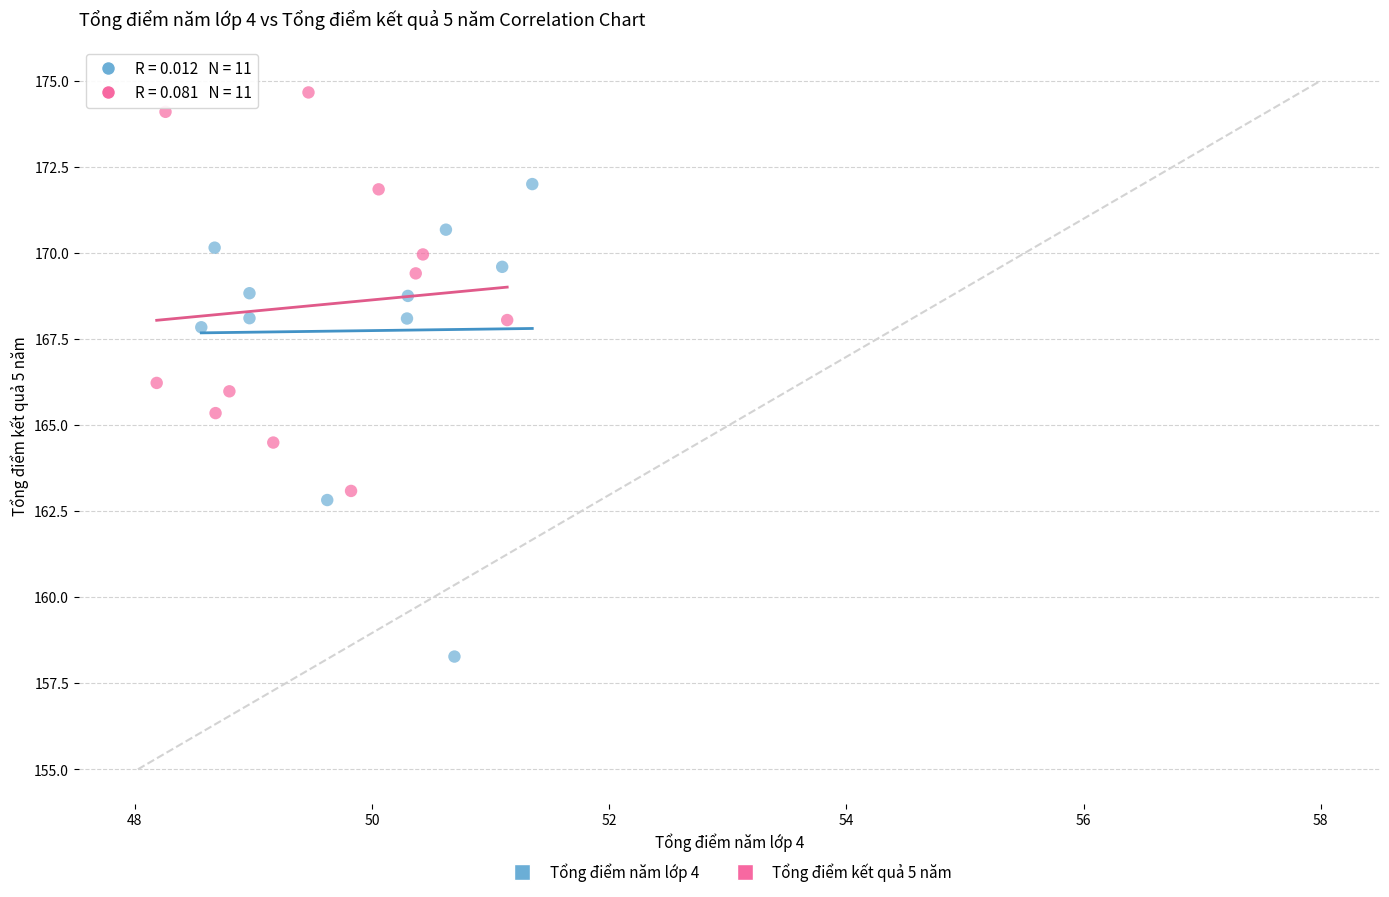

Which series has the widest spread of Y values?

Tổng điểm năm lớp 4